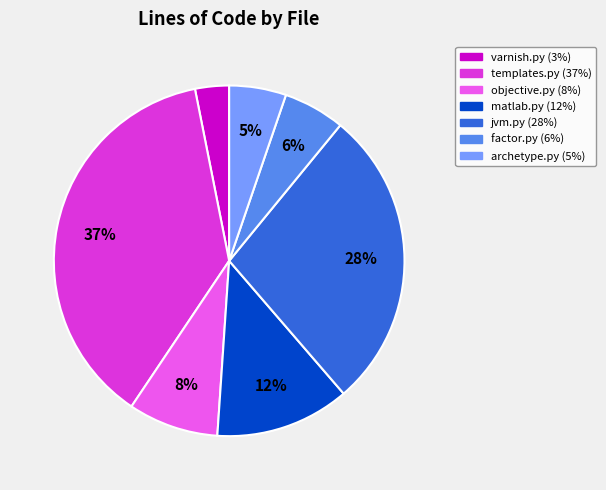

Is it true that matlab.py is 24% of the pie?

False